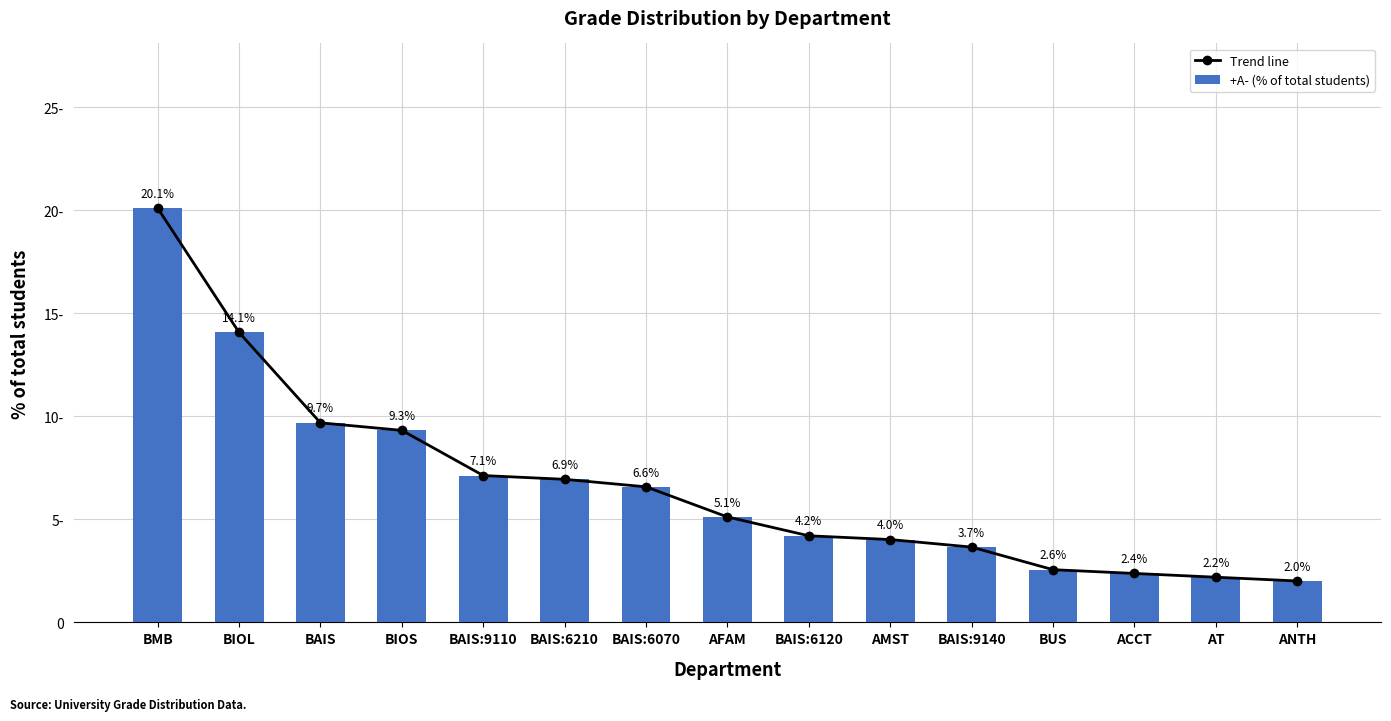

At which label does Trend line first exceed 5?

BMB